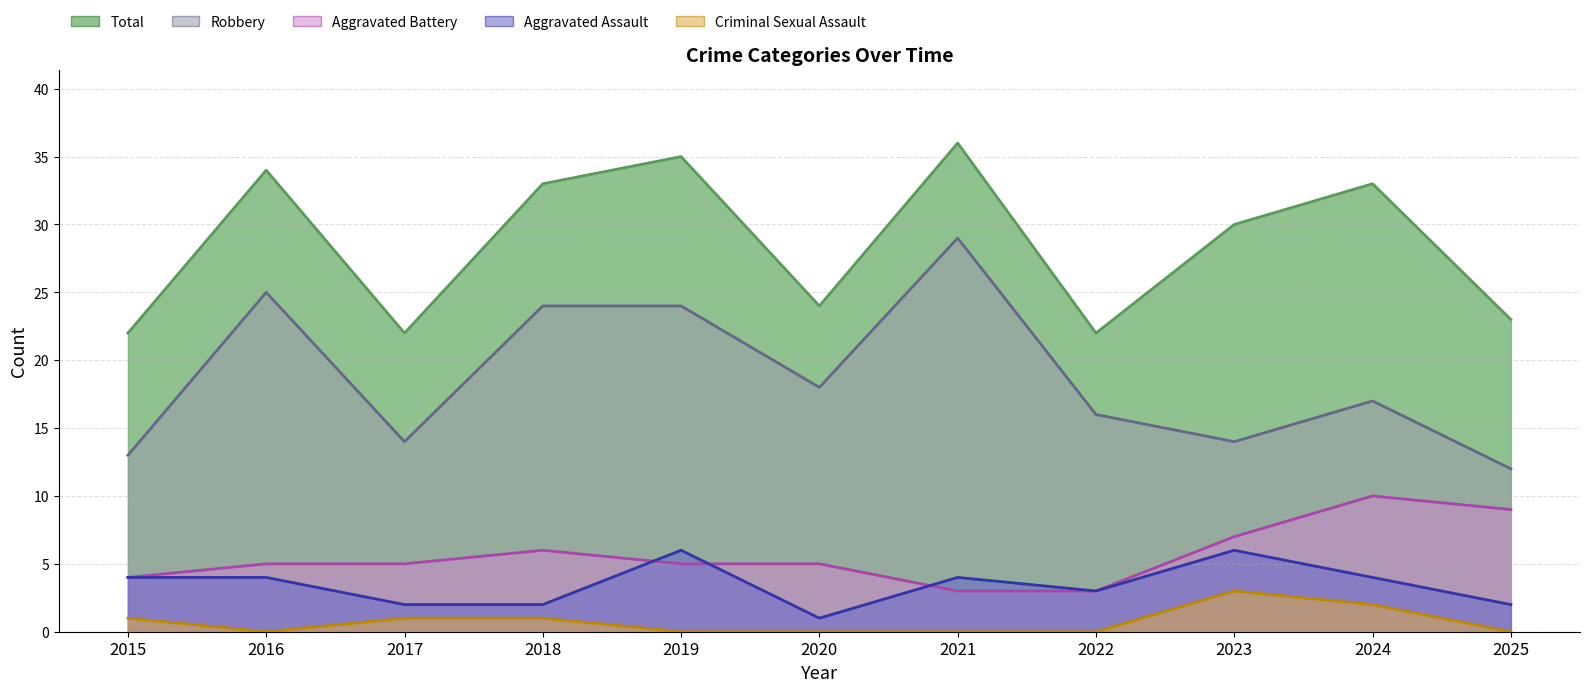

Count the Aggravated Assault values in the range 2 to 4.

8